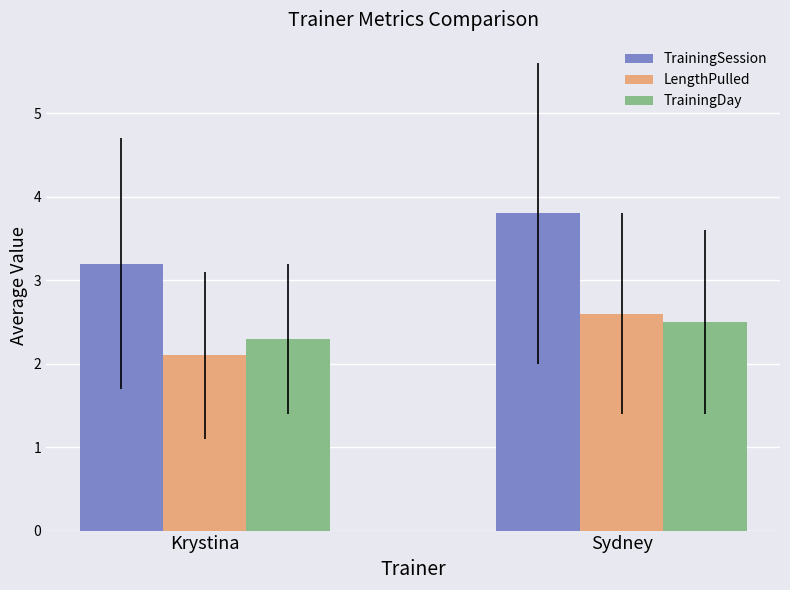

True or false: TrainingDay has a value of 2.3 at Krystina.

True